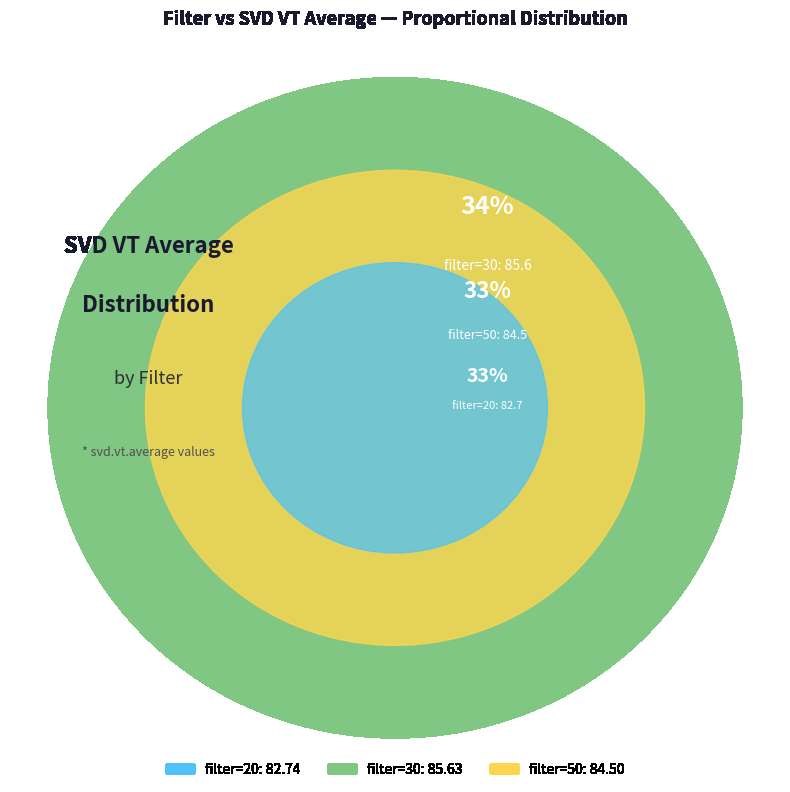

Rank the categories by value from highest to lowest.

30, 50, 20